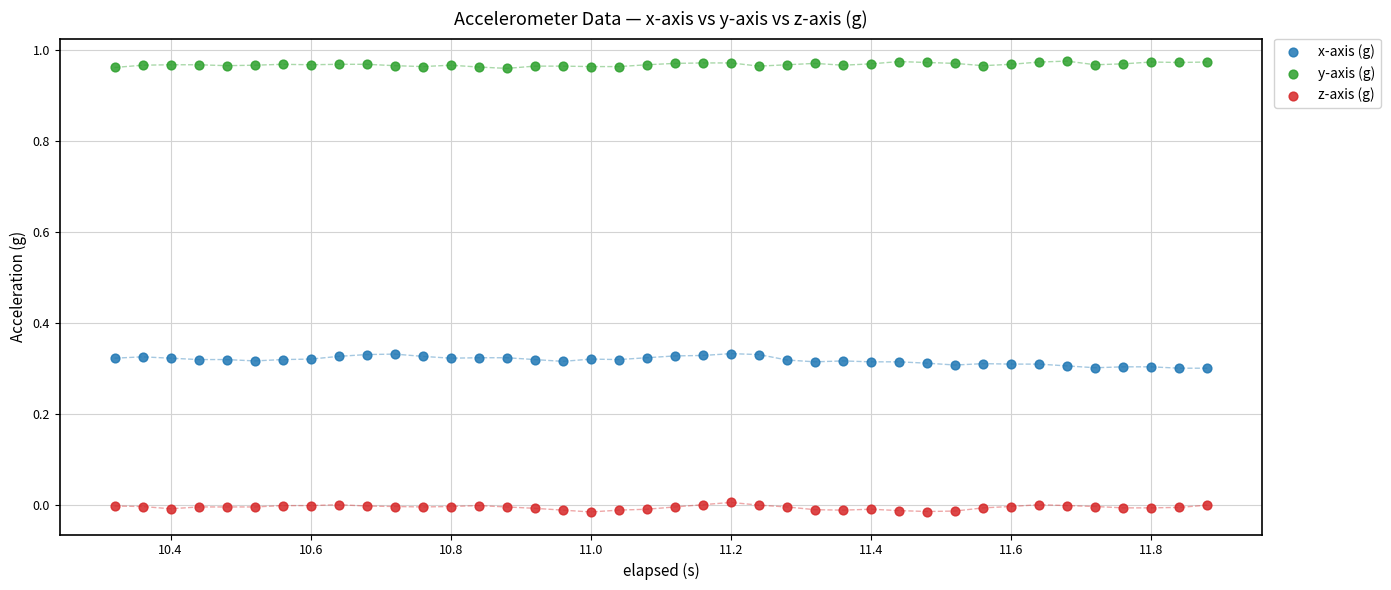

Across all data points, what is the range of X values (max minus min)?

1.6